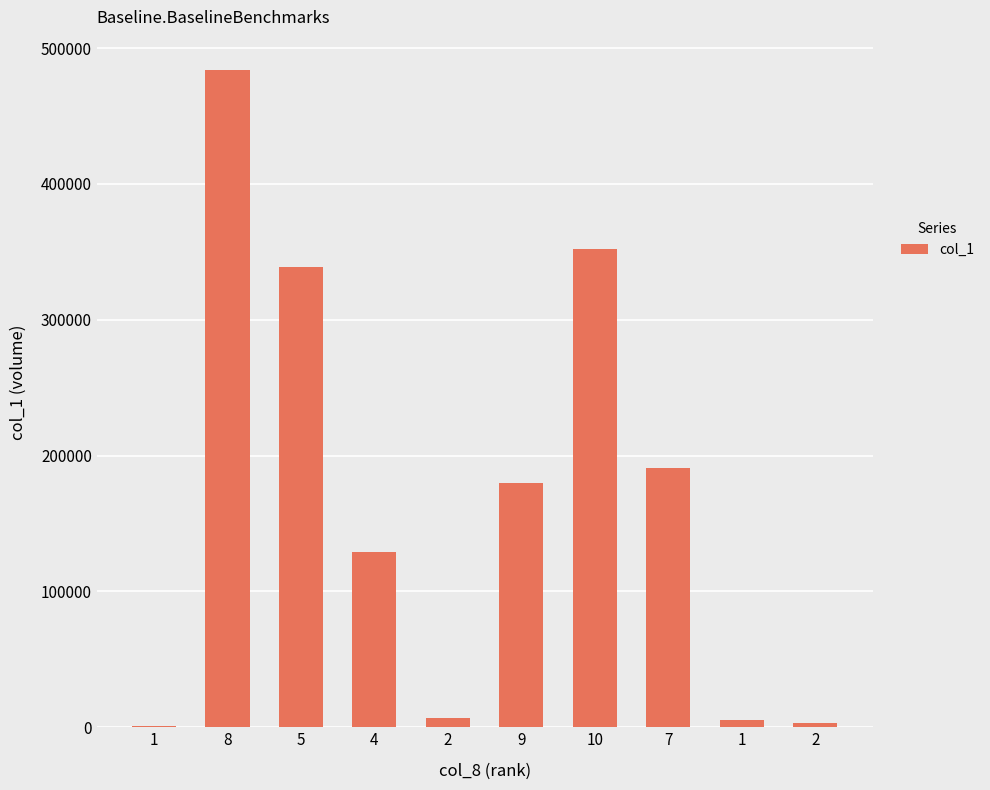

Rank the categories by value from lowest to highest.

1, 2, 1, 2, 4, 9, 7, 5, 10, 8